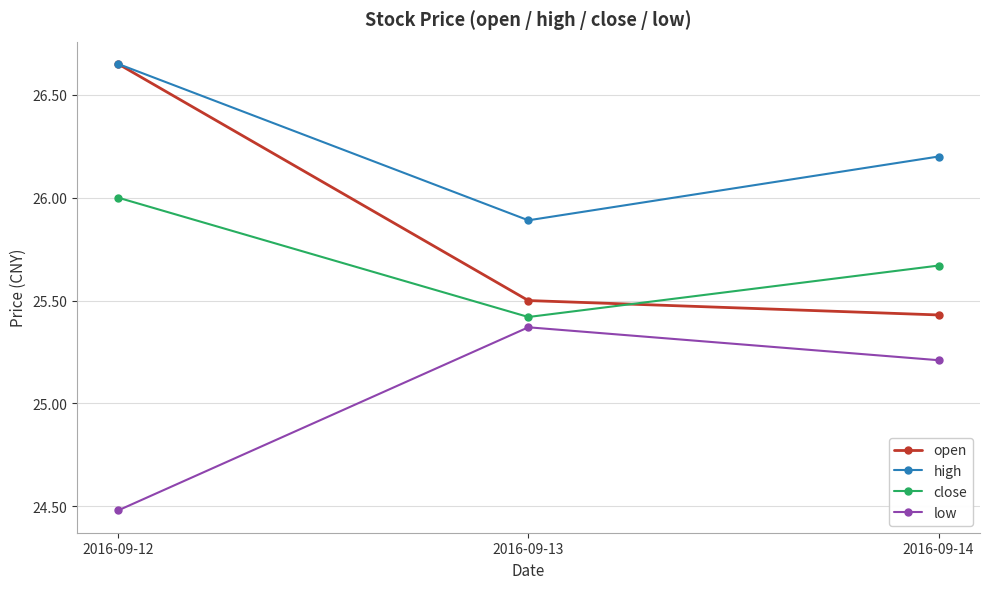

Read the high value at 2016-09-13.

25.9